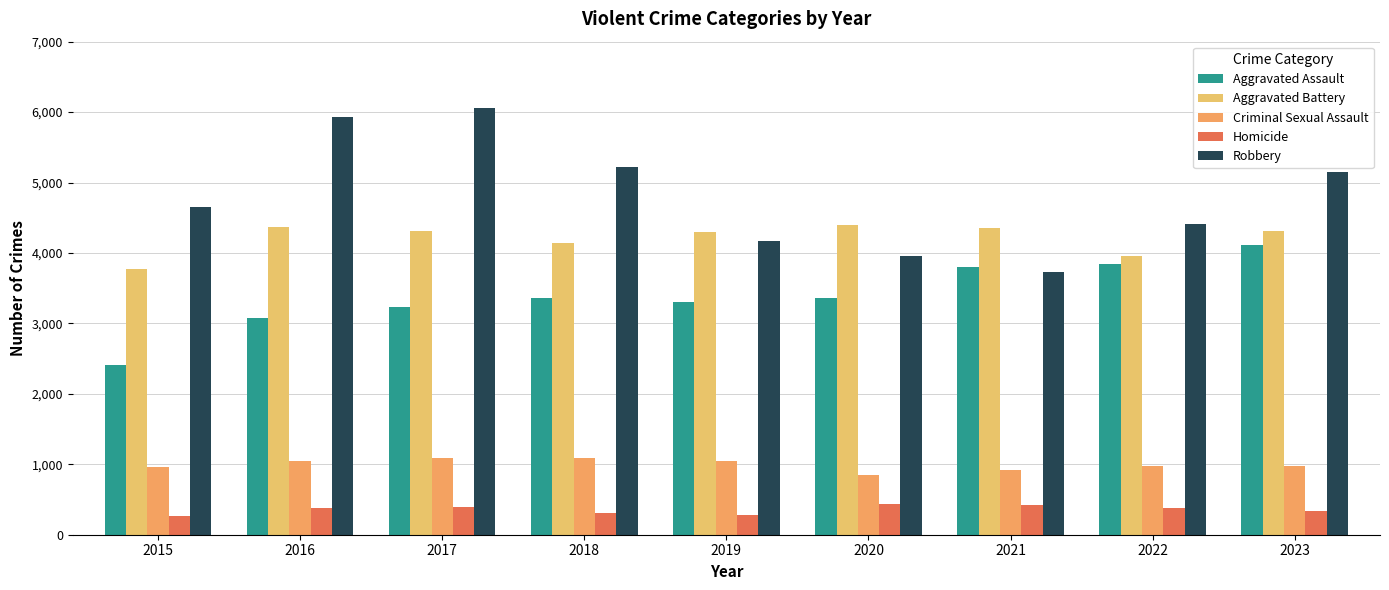

Between 2016 and 2017, which series saw the biggest shift?

Aggravated Assault